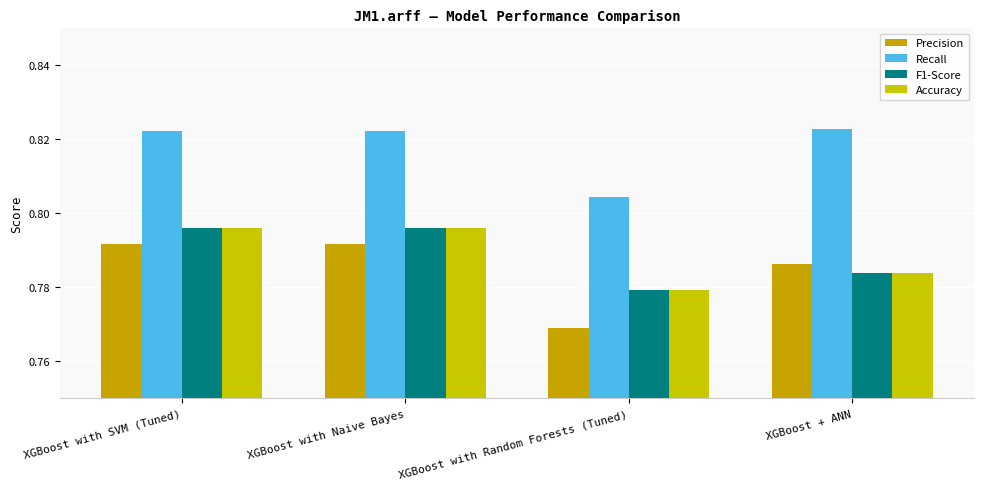

What is the maximum value shown in the chart?

0.8